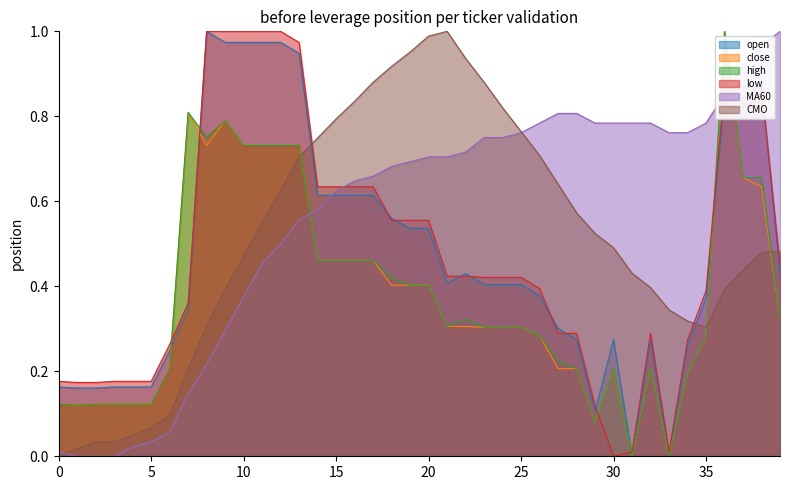

Reading left to right, transcribe all the data shown in this chart.

open: 0=0.2	1=0.2	2=0.2	3=0.2	4=0.2	5=0.2	6=0.2	7=0.3	8=1.0	9=1.0	10=1.0	11=1.0	12=1.0	13=0.9	14=0.6	15=0.6	16=0.6	17=0.6	18=0.6	19=0.5	20=0.5	21=0.4	22=0.4	23=0.4	24=0.4	25=0.4	26=0.4	27=0.3	28=0.3	29=0.1	30=0.3	31=0.0	32=0.3	33=0.0	34=0.3	35=0.4	36=0.8	37=0.8	38=0.9	39=0.4
close: 0=0.1	1=0.1	2=0.1	3=0.1	4=0.1	5=0.1	6=0.2	7=0.8	8=0.7	9=0.8	10=0.7	11=0.7	12=0.7	13=0.7	14=0.5	15=0.5	16=0.5	17=0.5	18=0.4	19=0.4	20=0.4	21=0.3	22=0.3	23=0.3	24=0.3	25=0.3	26=0.3	27=0.2	28=0.2	29=0.1	30=0.2	31=0.0	32=0.2	33=0.0	34=0.2	35=0.3	36=1.0	37=0.7	38=0.6	39=0.3
high: 0=0.1	1=0.1	2=0.1	3=0.1	4=0.1	5=0.1	6=0.2	7=0.8	8=0.8	9=0.8	10=0.7	11=0.7	12=0.7	13=0.7	14=0.5	15=0.5	16=0.5	17=0.5	18=0.4	19=0.4	20=0.4	21=0.3	22=0.3	23=0.3	24=0.3	25=0.3	26=0.3	27=0.2	28=0.2	29=0.1	30=0.2	31=0.0	32=0.2	33=0.0	34=0.2	35=0.3	36=1.0	37=0.7	38=0.7	39=0.3
low: 0=0.2	1=0.2	2=0.2	3=0.2	4=0.2	5=0.2	6=0.3	7=0.4	8=1.0	9=1.0	10=1.0	11=1.0	12=1.0	13=1.0	14=0.6	15=0.6	16=0.6	17=0.6	18=0.6	19=0.6	20=0.6	21=0.4	22=0.4	23=0.4	24=0.4	25=0.4	26=0.4	27=0.3	28=0.3	29=0.1	30=0.0	31=0.0	32=0.3	33=0.0	34=0.3	35=0.4	36=0.9	37=0.9	38=0.9	39=0.4
MA60: 0=0.0	1=0.0	2=0.0	3=0.0	4=0.0	5=0.0	6=0.1	7=0.1	8=0.2	9=0.3	10=0.4	11=0.5	12=0.5	13=0.6	14=0.6	15=0.6	16=0.6	17=0.7	18=0.7	19=0.7	20=0.7	21=0.7	22=0.7	23=0.8	24=0.8	25=0.8	26=0.8	27=0.8	28=0.8	29=0.8	30=0.8	31=0.8	32=0.8	33=0.8	34=0.8	35=0.8	36=0.9	37=0.9	38=1.0	39=1.0
CMO: 0=0.0	1=0.0	2=0.0	3=0.0	4=0.0	5=0.1	6=0.1	7=0.2	8=0.3	9=0.4	10=0.5	11=0.6	12=0.6	13=0.7	14=0.7	15=0.8	16=0.8	17=0.9	18=0.9	19=1.0	20=1.0	21=1.0	22=0.9	23=0.9	24=0.8	25=0.8	26=0.7	27=0.6	28=0.6	29=0.5	30=0.5	31=0.4	32=0.4	33=0.3	34=0.3	35=0.3	36=0.4	37=0.4	38=0.5	39=0.5